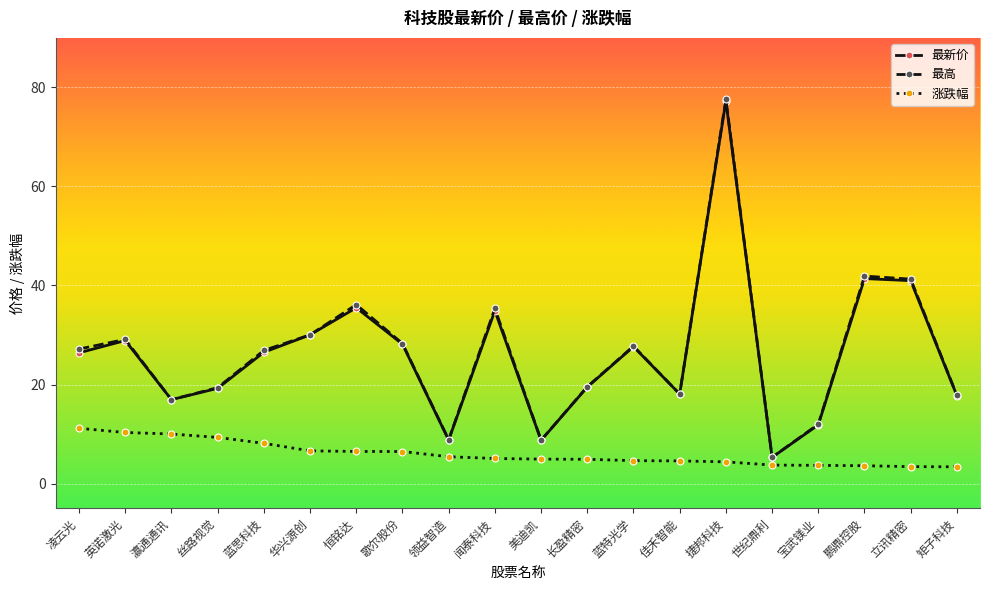

What position from the left is 歌尔股份?

8